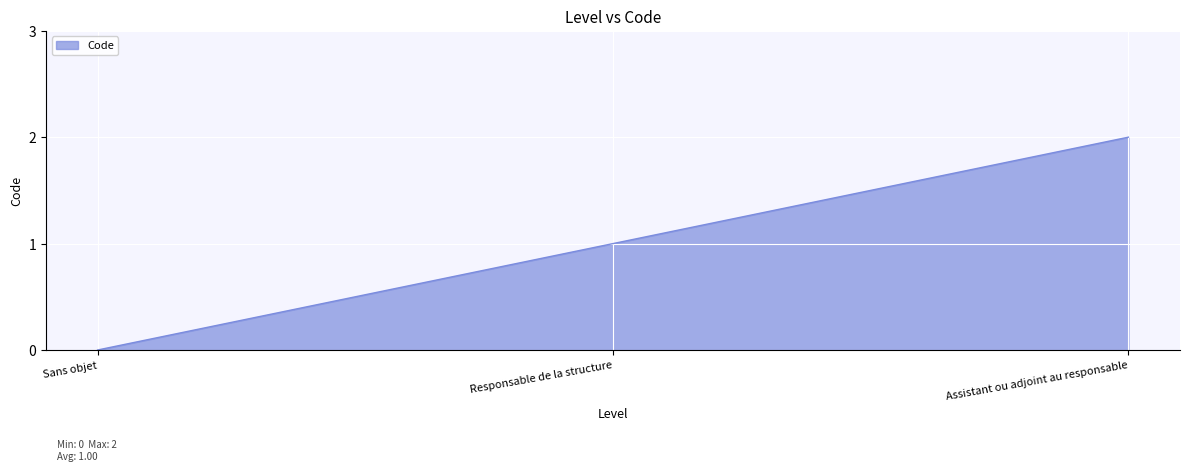

The value at Assistant ou adjoint au responsable is 1. True or false?

False